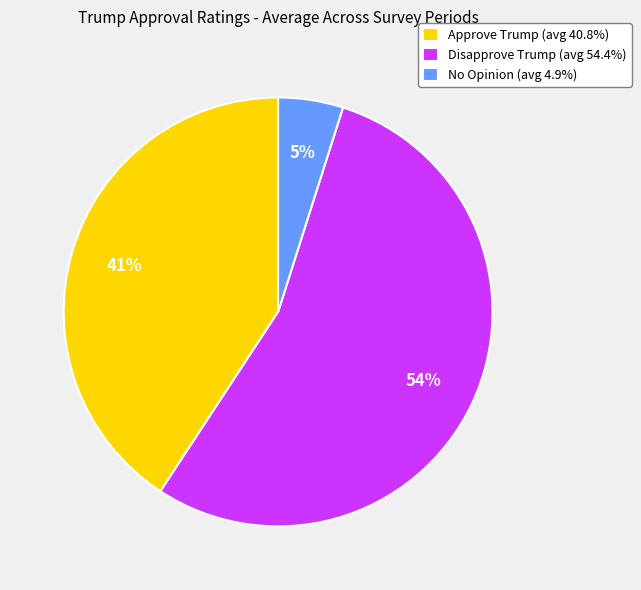

How many segments does this pie chart have?

3